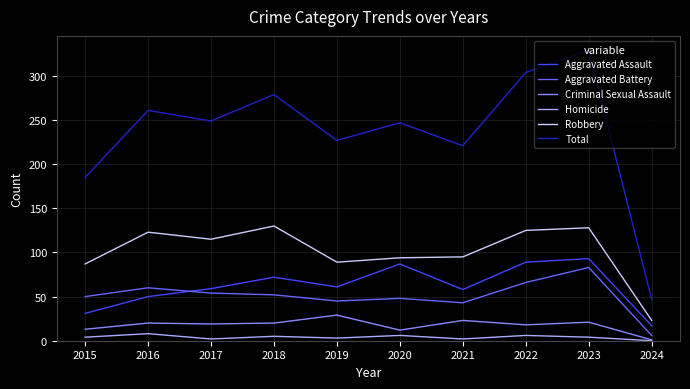

Is the value of Robbery at 2023 greater than the value of Total at 2018?

No